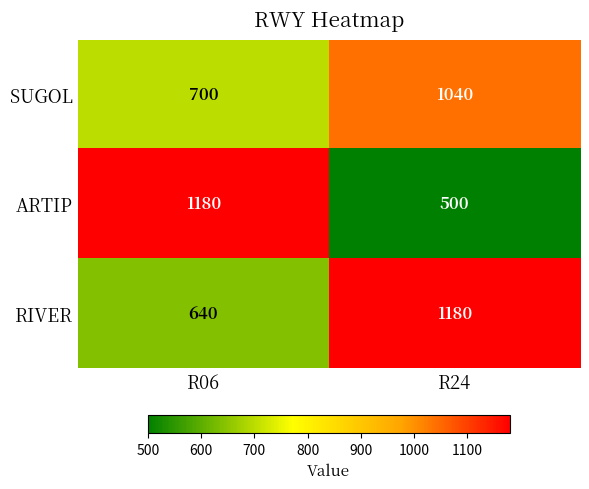

Which series changed the most between R06 and R24?

ARTIP